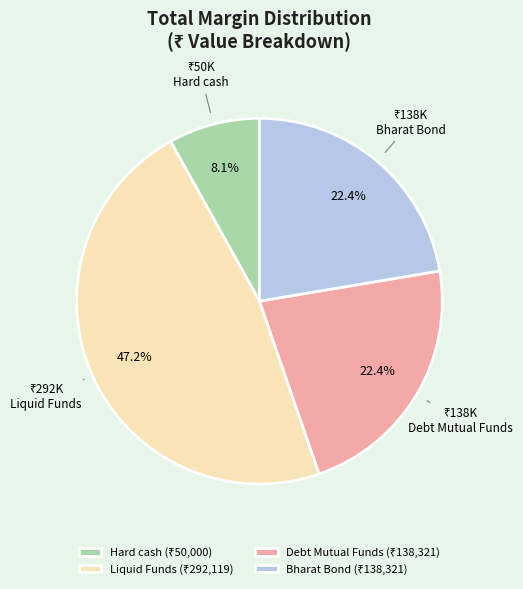

To the nearest percent, what is the difference between the Bharat Bond and Liquid Funds slice percentages?

25%